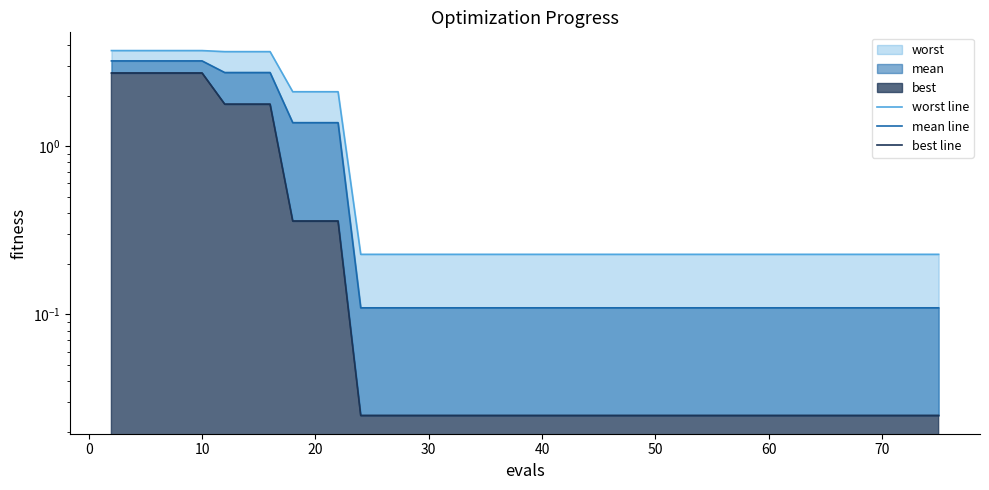

What is the difference between the maximum and minimum values in the best line series?

2.7